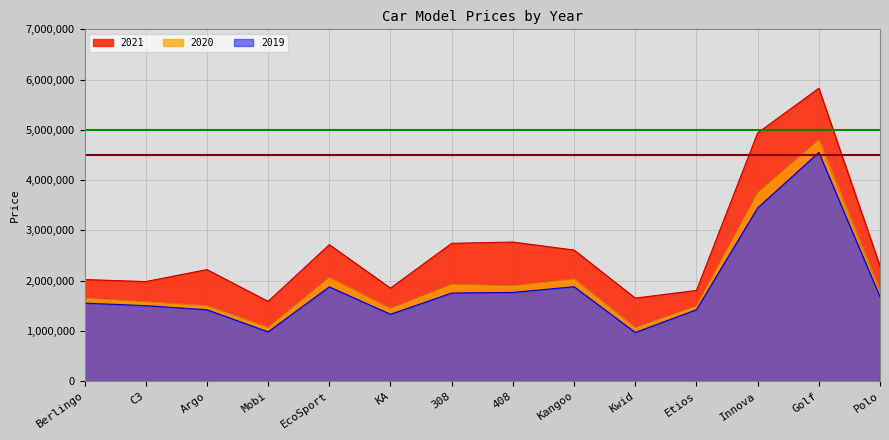

What is the difference between the maximum and second lowest values in the 2021 series?

4176400